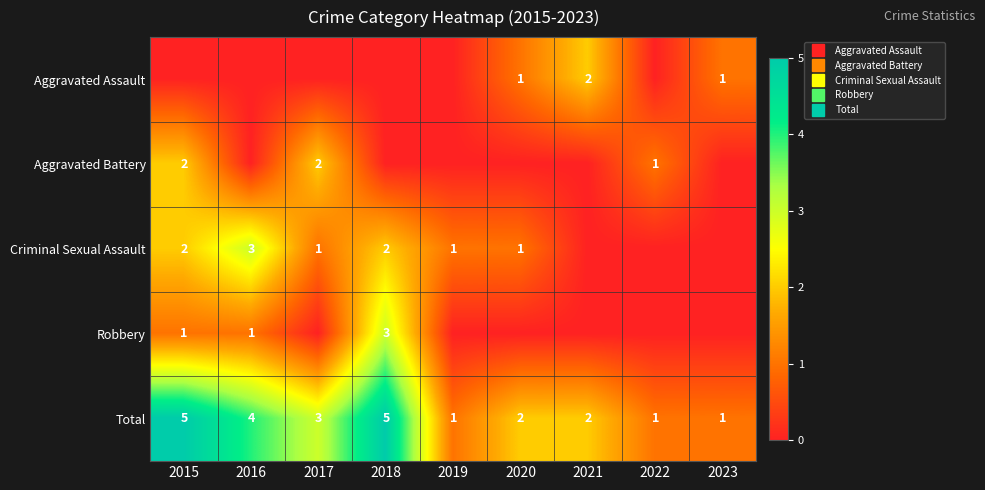

How many distinct data groups are displayed?

5